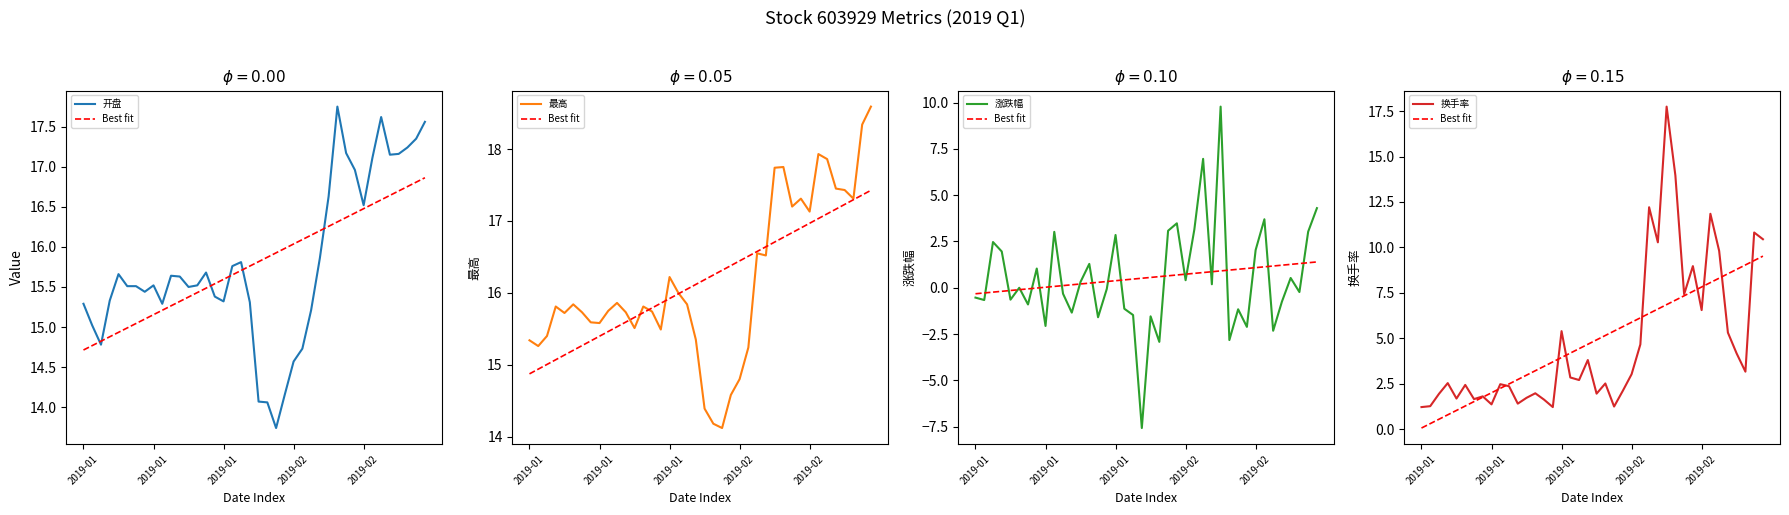

At which category is the sum across all series the highest?

28